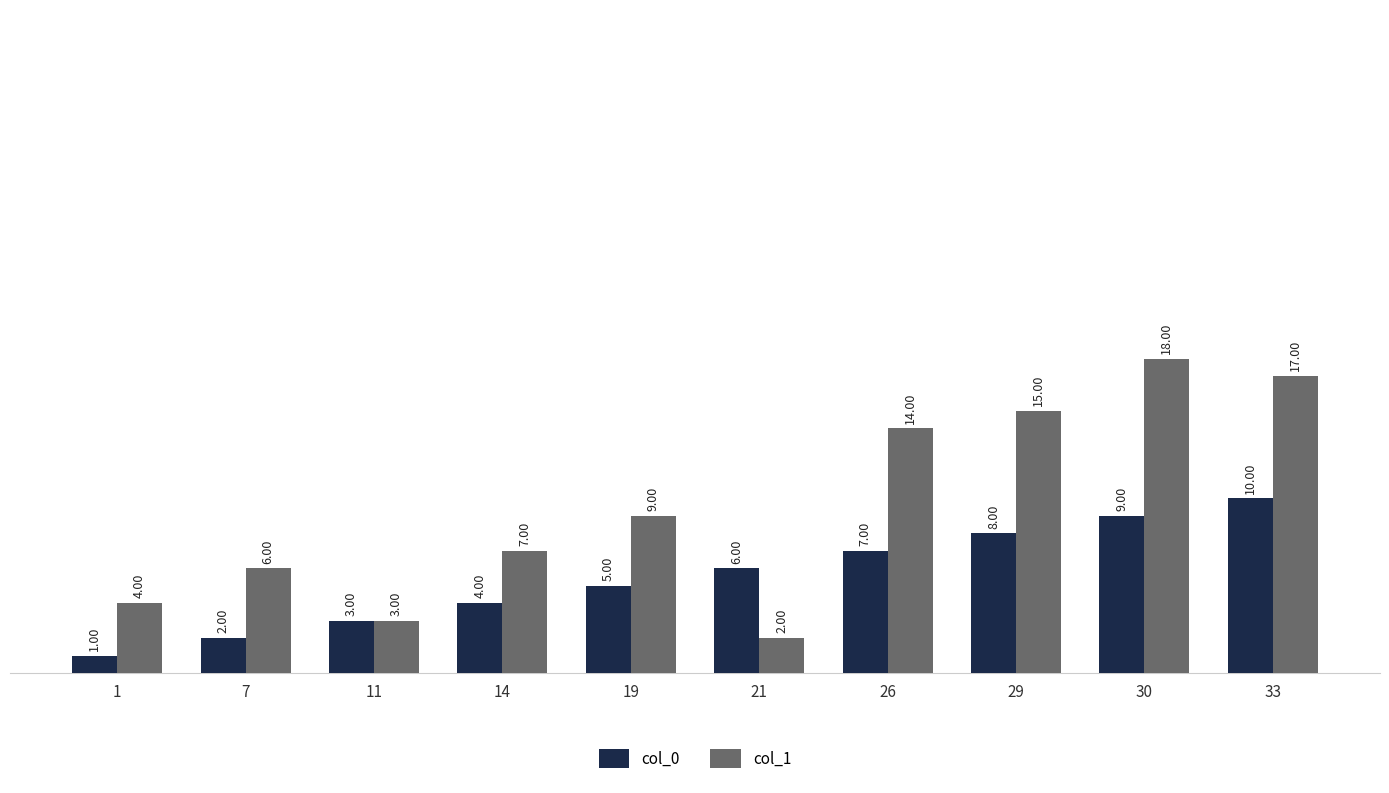

What is the total value across all series at 26?

21